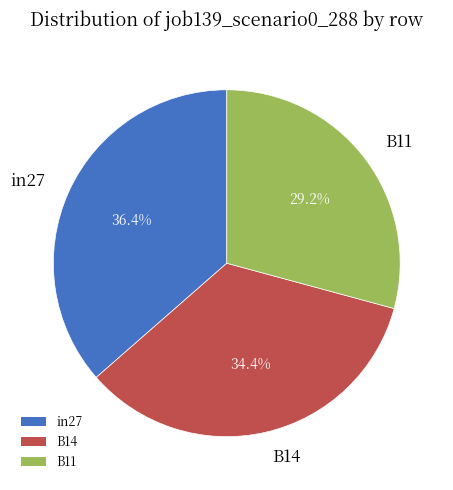

What portion of the pie excludes B14?

65.6%